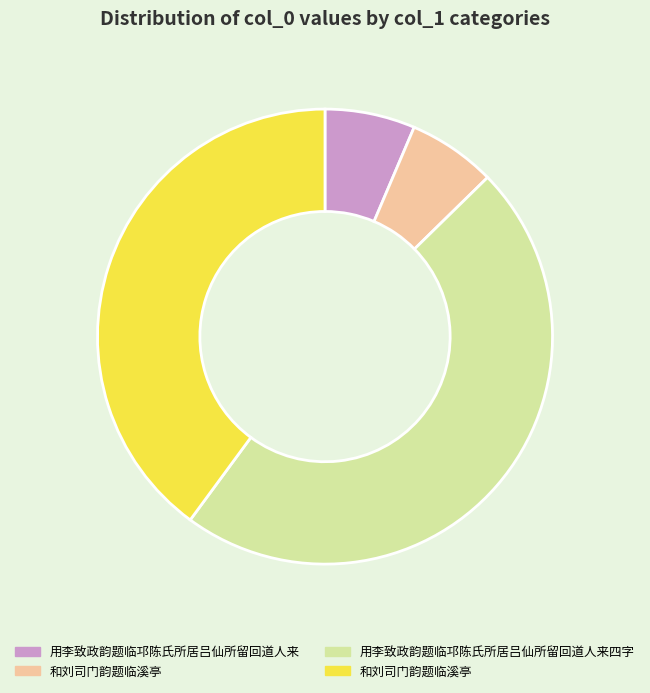

Is there a majority slice in this chart?

No